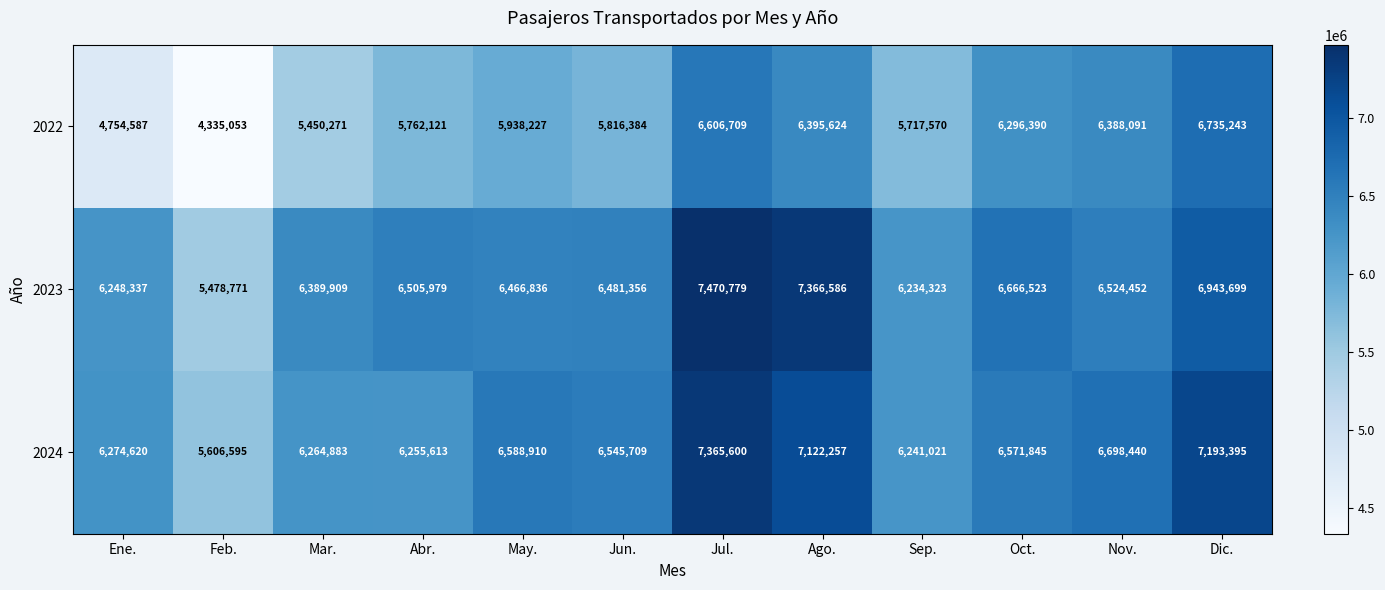

Between Ene. and Dic., which series saw the biggest shift?

2022